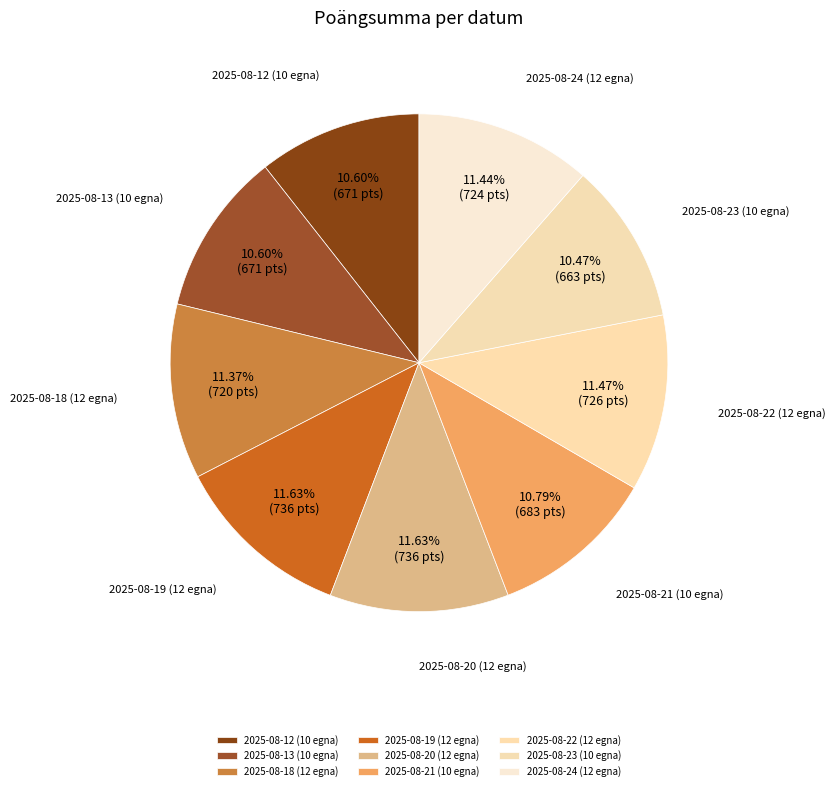

Count the number of slices in the pie.

9